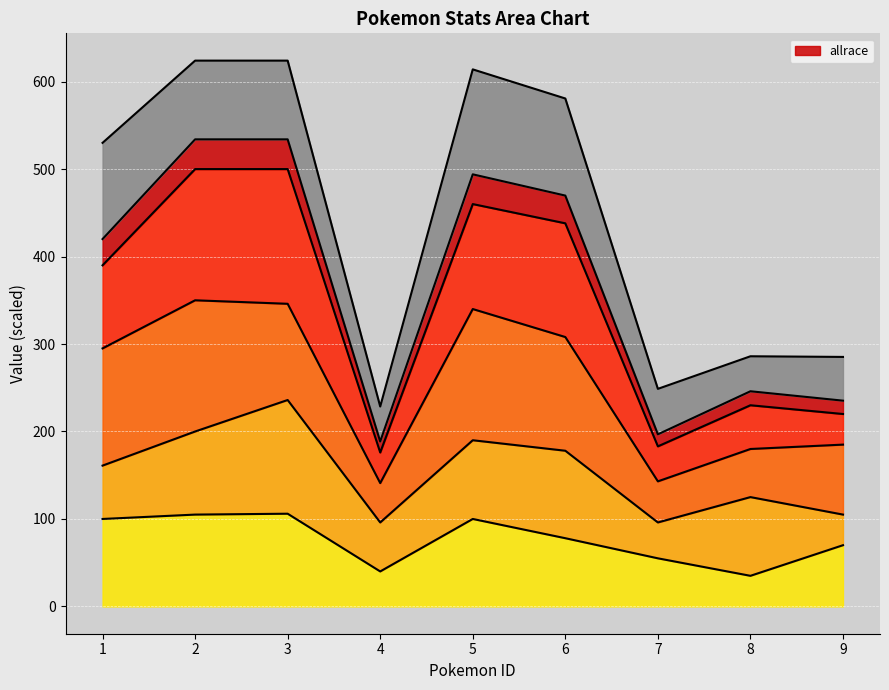

True or false: allrace and _spAtk intersect in this chart.

False